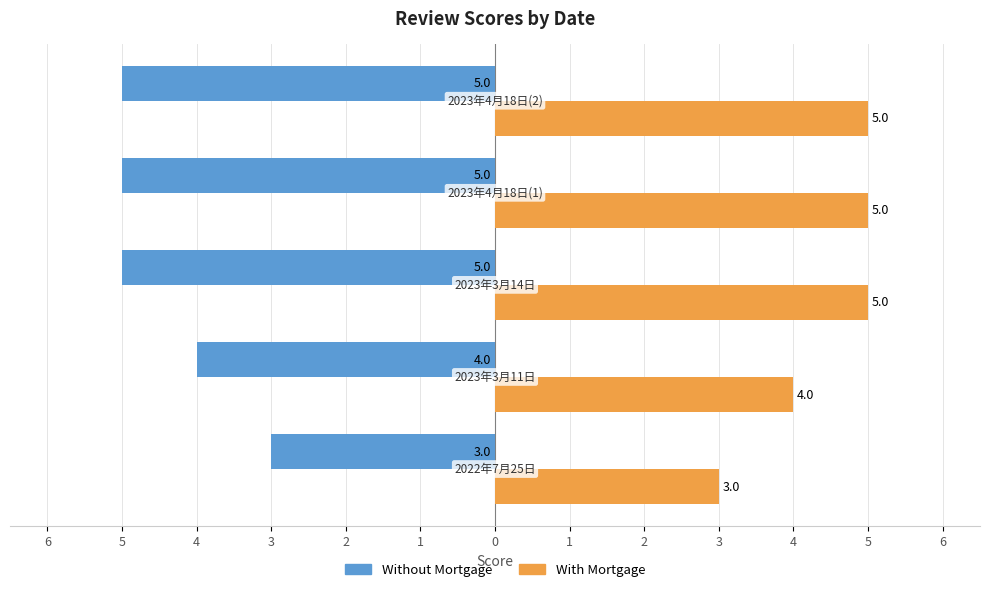

What are all the series names shown in the legend?

Without Mortgage, With Mortgage